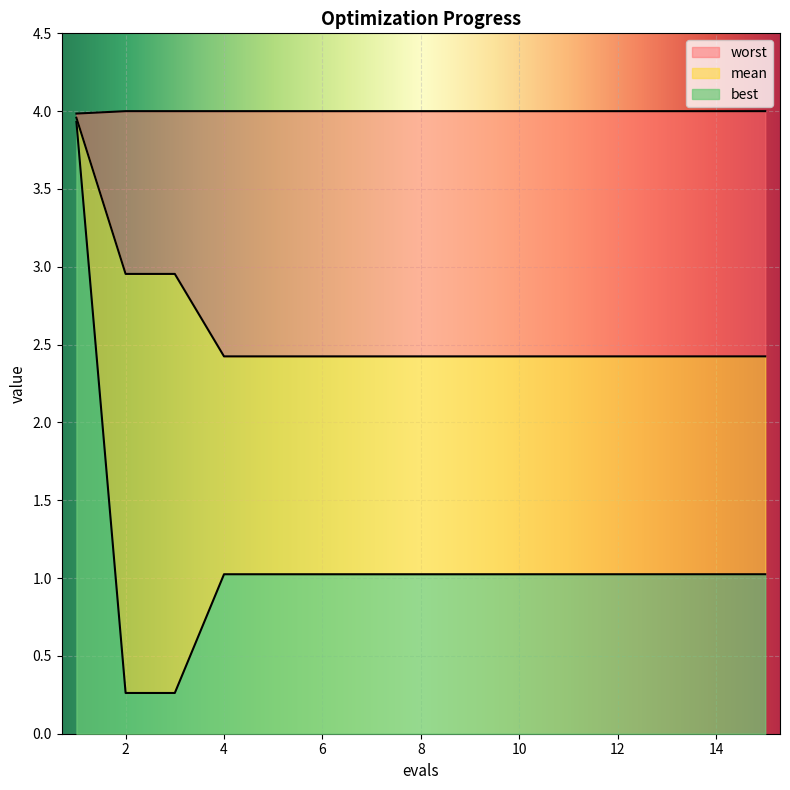

True or false: mean has a value of 4.0 at 3.

False